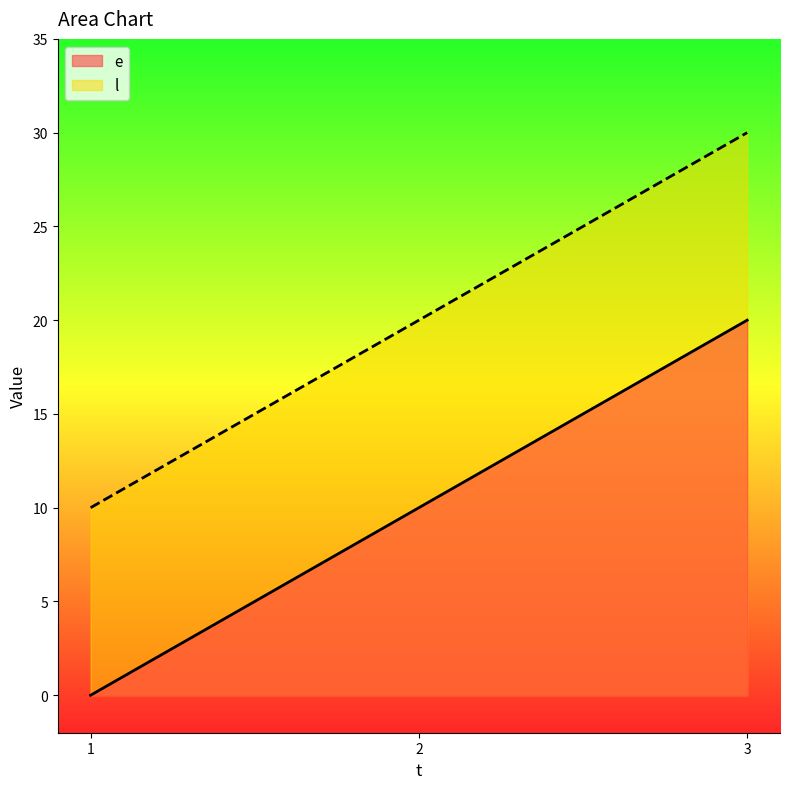

At which category is the sum across all series the highest?

3